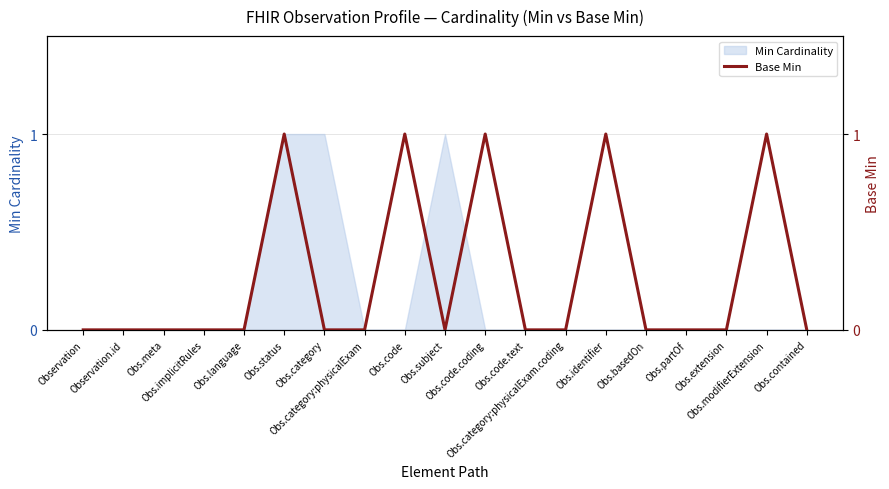

How many lines are shown in the chart?

1